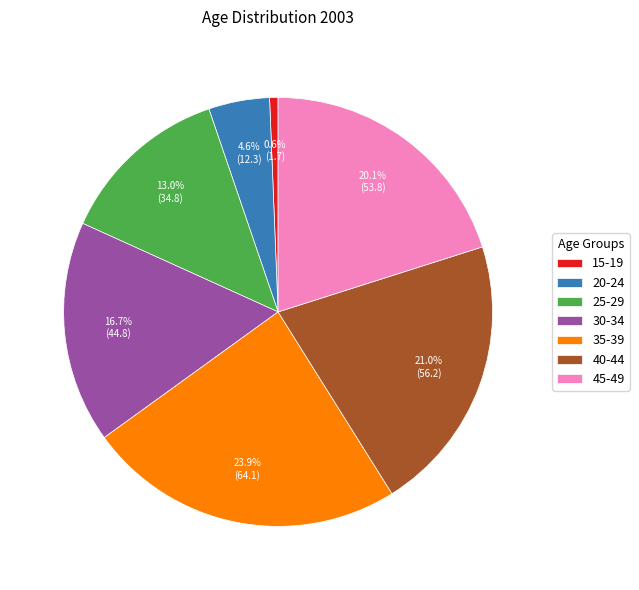

The 25-29 slice represents 13% of the pie. True or false?

True